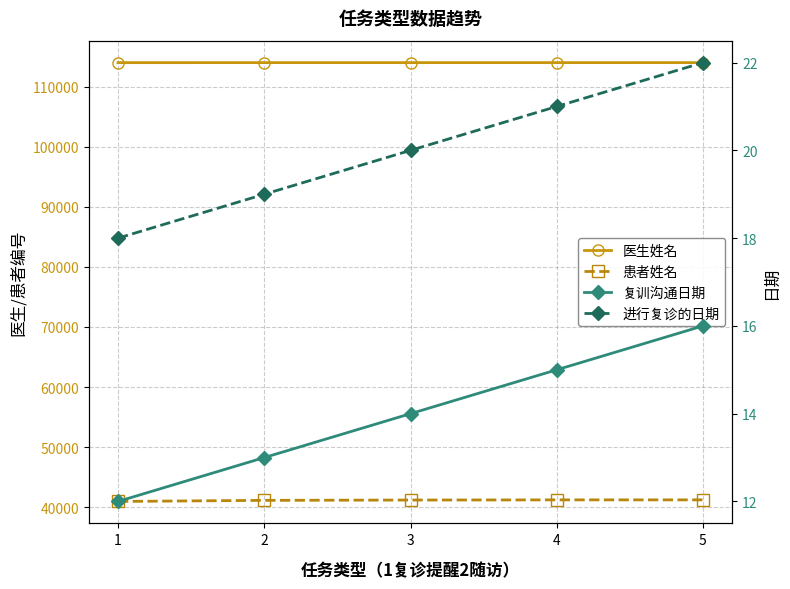

Reading left to right, transcribe all the data shown in this chart.

医生姓名: 1=114000	2=114001	3=114002	4=114003	5=114004
患者姓名: 1=40963	2=41144	3=41195	4=41225	5=41226
复训沟通日期: 1=12	2=13	3=14	4=15	5=16
进行复诊的日期: 1=18	2=19	3=20	4=21	5=22